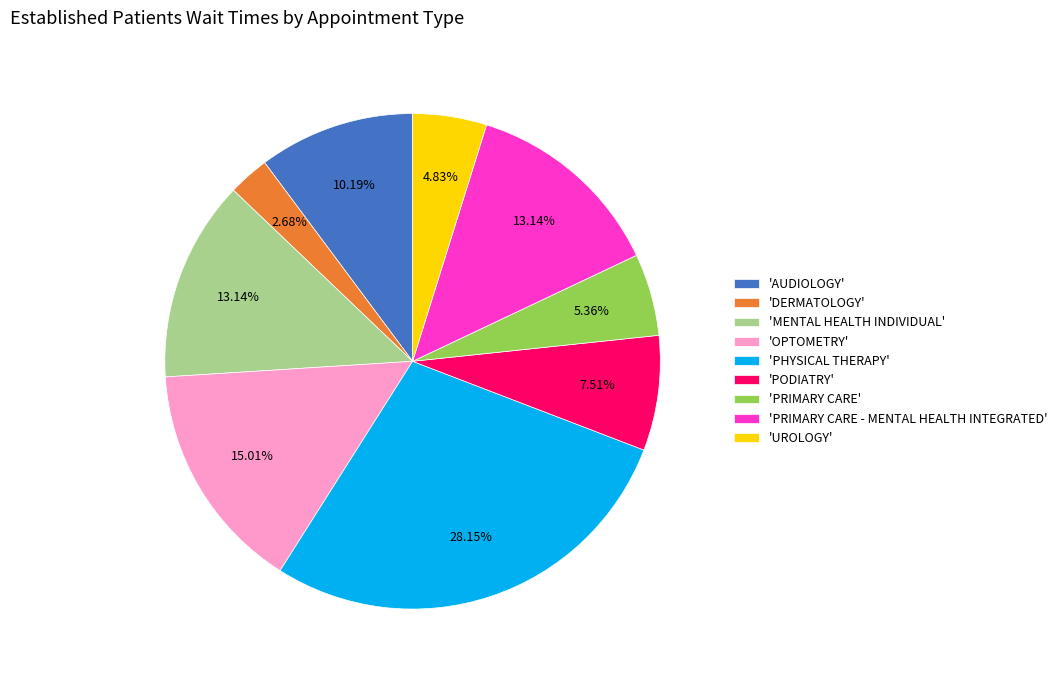

Is there a majority slice in this chart?

No